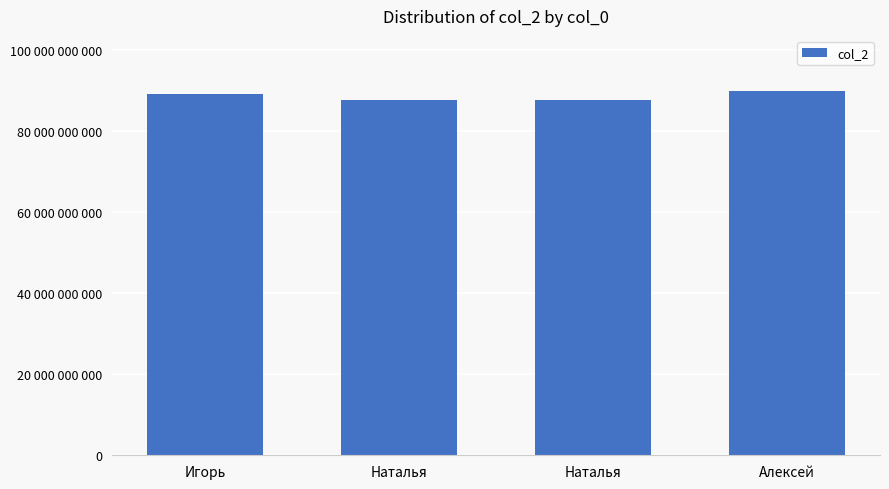

Does the chart contain any negative values?

No